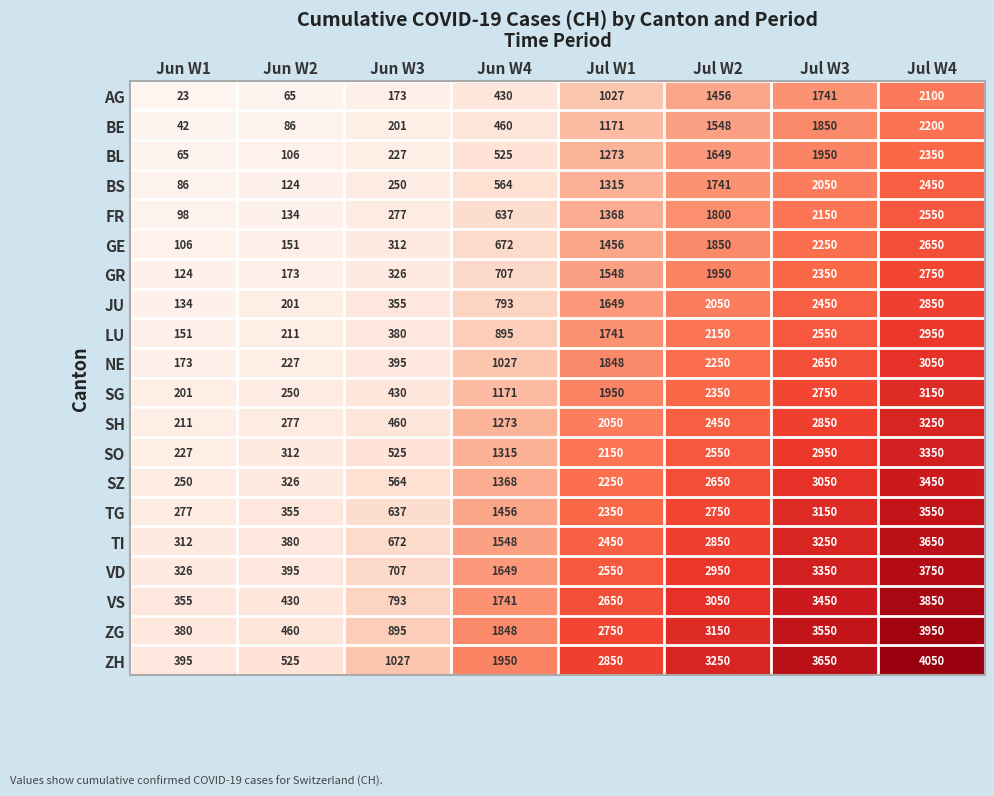

How many data points does each series have?

8